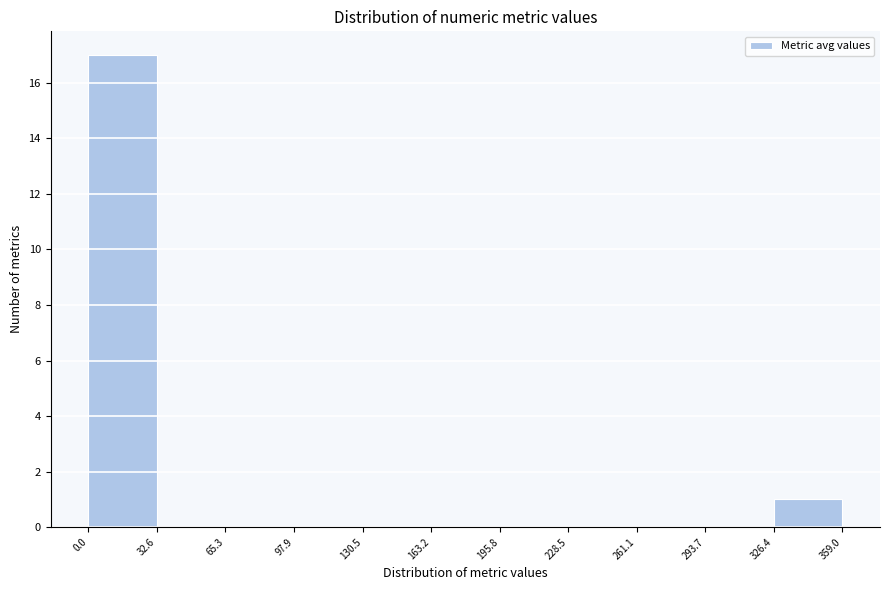

Over which range of the x-axis is the bar tallest?

0.0 to 32.6